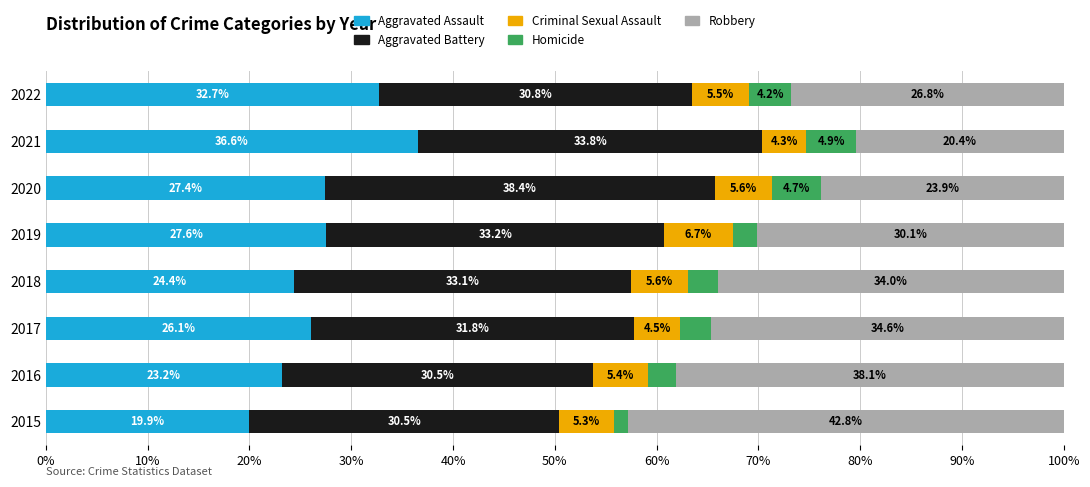

List the labels in order of Aggravated Assault value, largest first.

2021, 2022, 2019, 2020, 2017, 2018, 2016, 2015